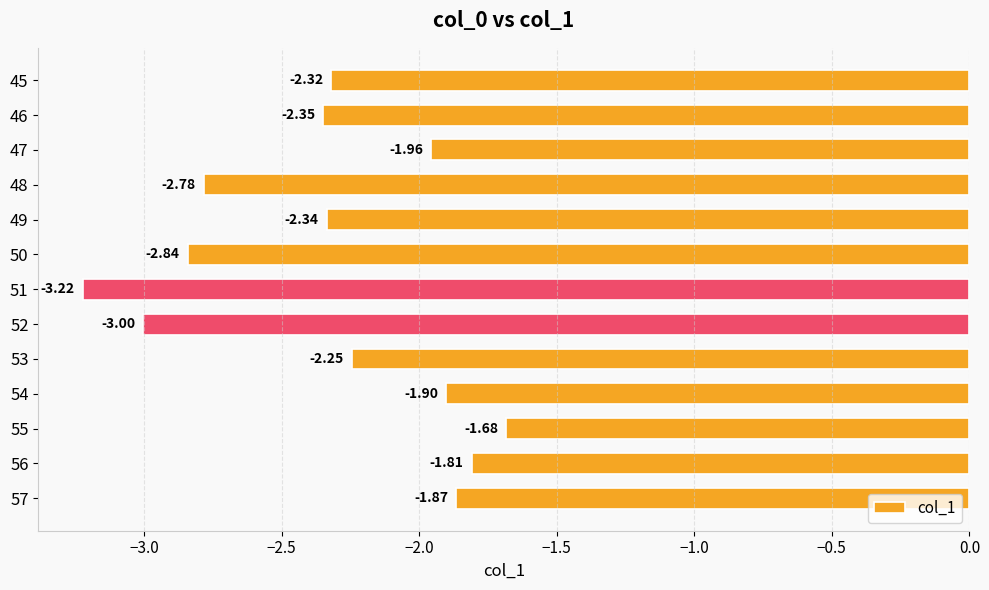

At which category does the chart reach its peak across all series?

55